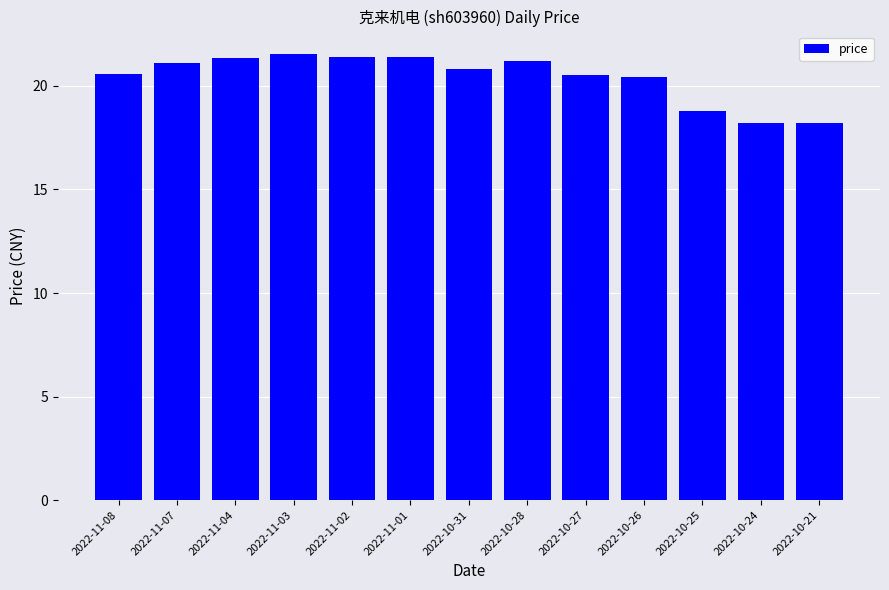

What is the sum of the values at 2022-10-24 and 2022-11-04?

39.5